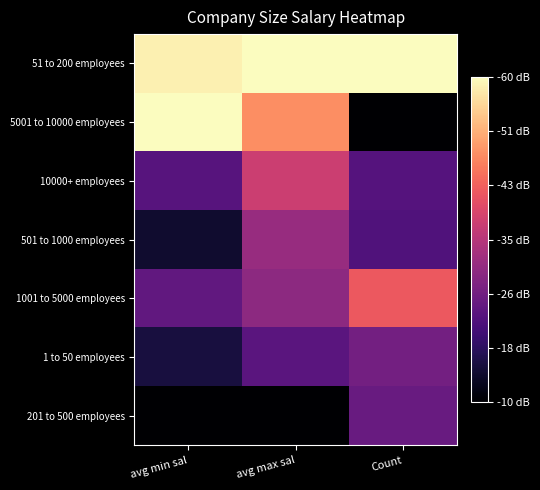

Rank the series at Count from lowest to highest value.

5001 to 10000 employees, 501 to 1000 employees, 10000+ employees, 201 to 500 employees, 1 to 50 employees, 1001 to 5000 employees, 51 to 200 employees